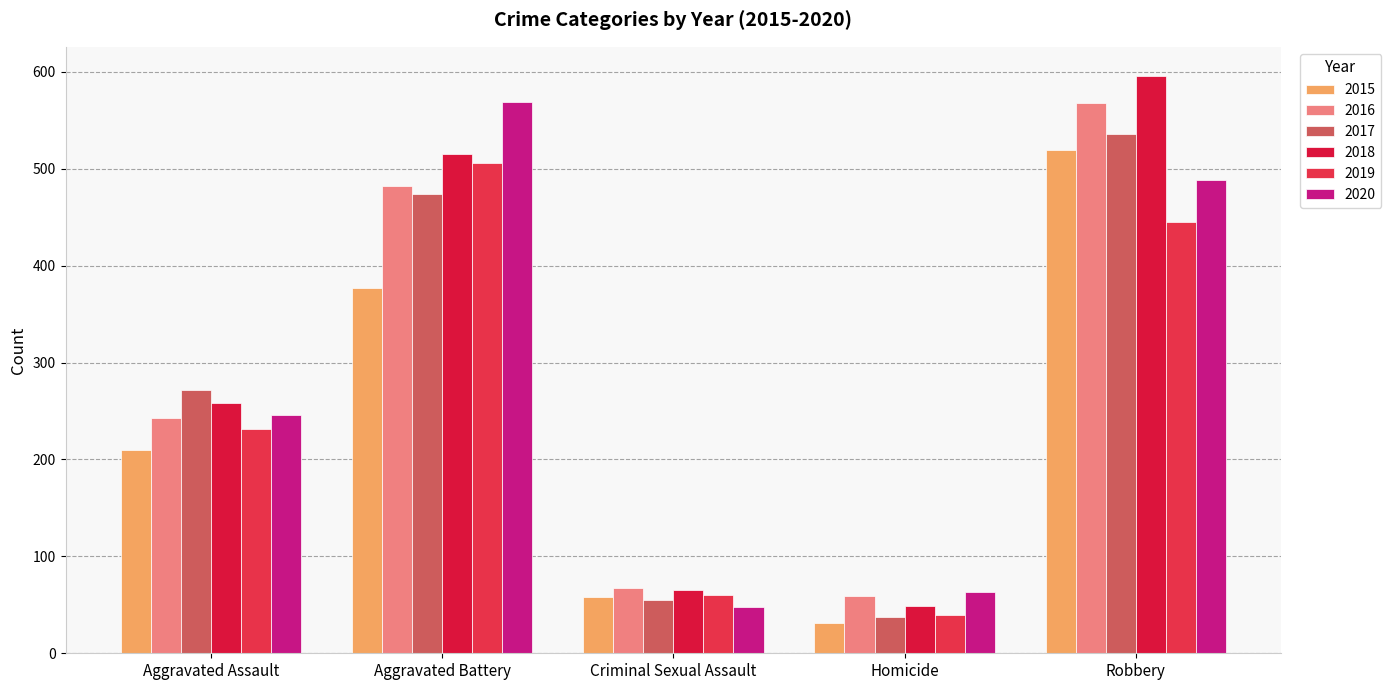

Reading left to right, transcribe all the data shown in this chart.

2015: Aggravated Assault=210	Aggravated Battery=377	Criminal Sexual Assault=58	Homicide=31	Robbery=519
2016: Aggravated Assault=243	Aggravated Battery=482	Criminal Sexual Assault=67	Homicide=59	Robbery=568
2017: Aggravated Assault=272	Aggravated Battery=474	Criminal Sexual Assault=55	Homicide=37	Robbery=536
2018: Aggravated Assault=258	Aggravated Battery=515	Criminal Sexual Assault=65	Homicide=49	Robbery=596
2019: Aggravated Assault=231	Aggravated Battery=506	Criminal Sexual Assault=60	Homicide=40	Robbery=445
2020: Aggravated Assault=246	Aggravated Battery=569	Criminal Sexual Assault=48	Homicide=63	Robbery=488